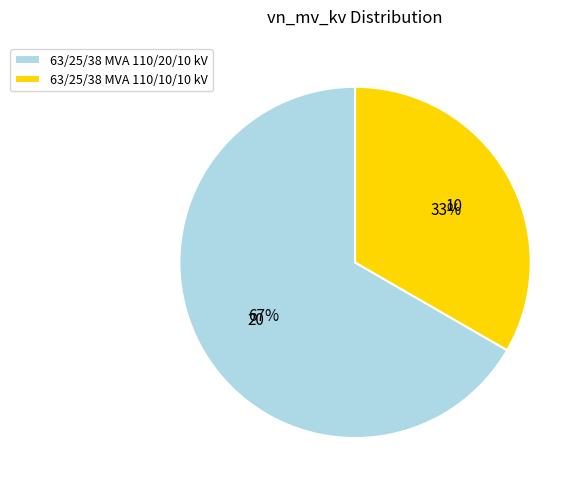

What percentage is the 63/25/38 MVA 110/10/10 kV slice, to the nearest percent?

33%